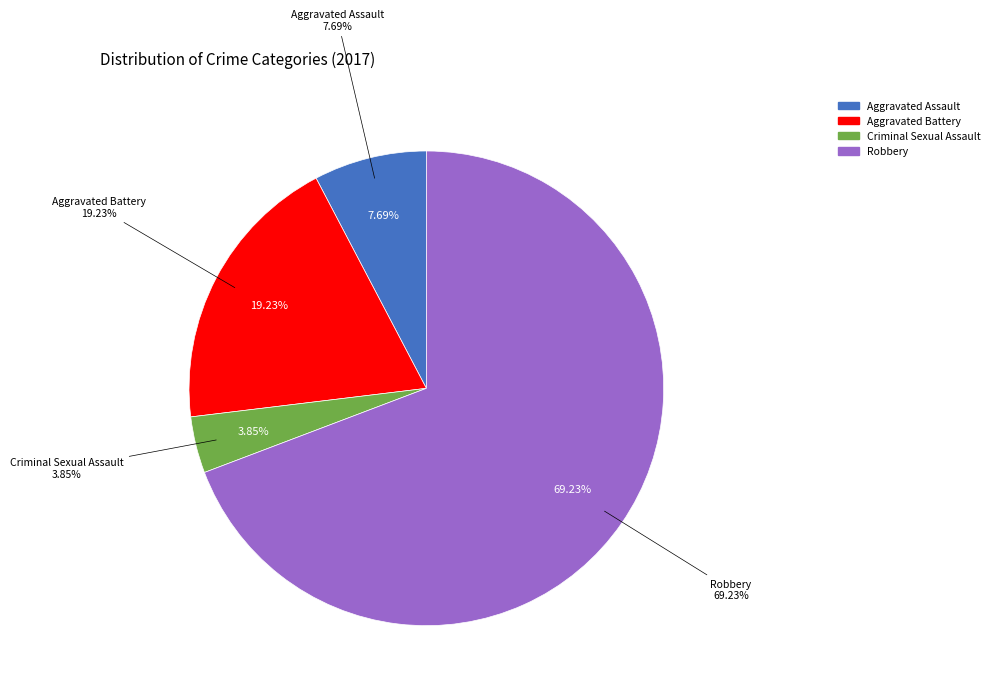

To the nearest percent, what is the difference between the Criminal Sexual Assault and Robbery slice percentages?

65%